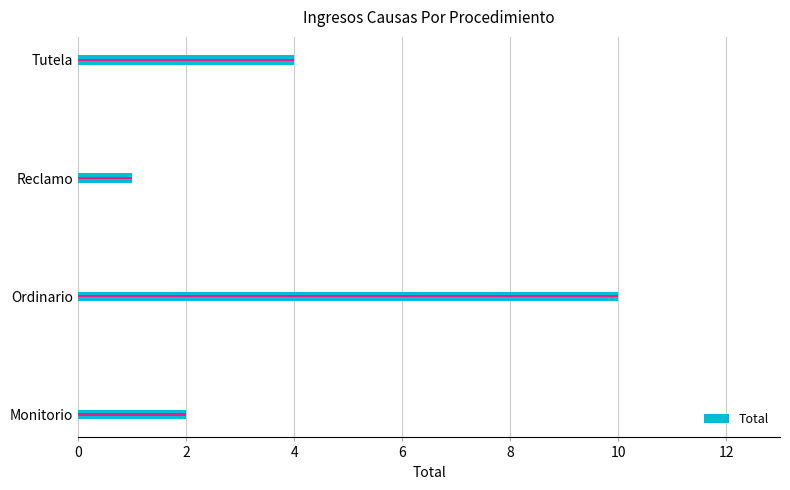

How many series are shown in this chart?

1